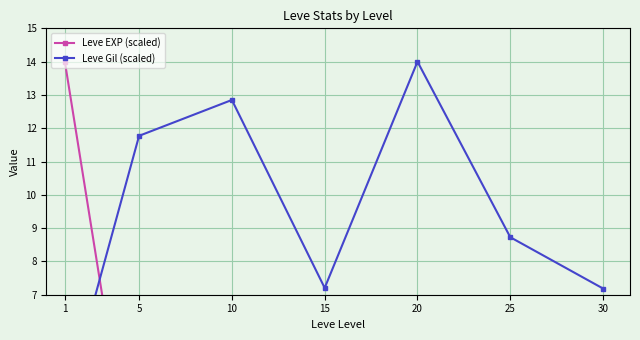

True or false: Leve EXP (scaled) has more than 0 points higher than both neighbors.

False